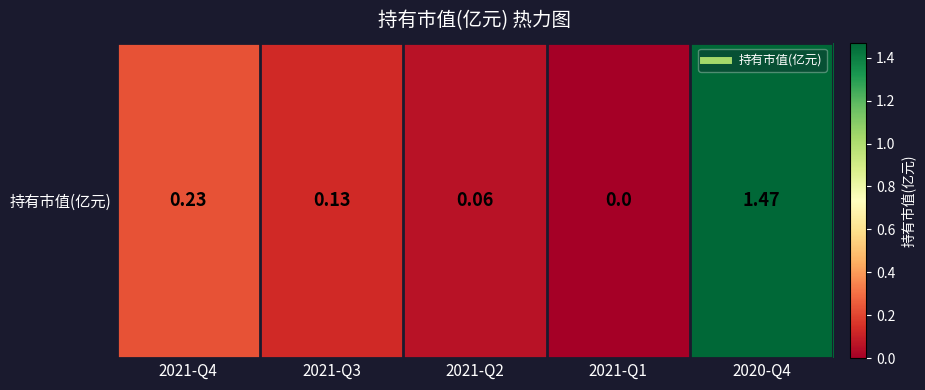

Reading right to left, list all the values displayed in this chart.

1.5	0.0	0.1	0.1	0.2